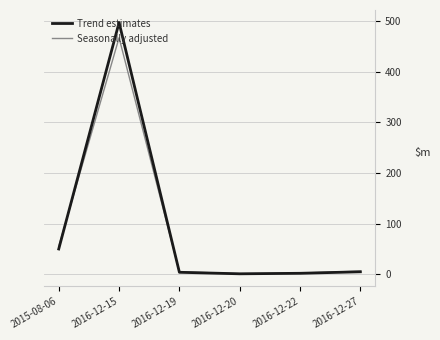

Between 2015-08-06 and 2016-12-20, which series saw the biggest shift?

Seasonally adjusted